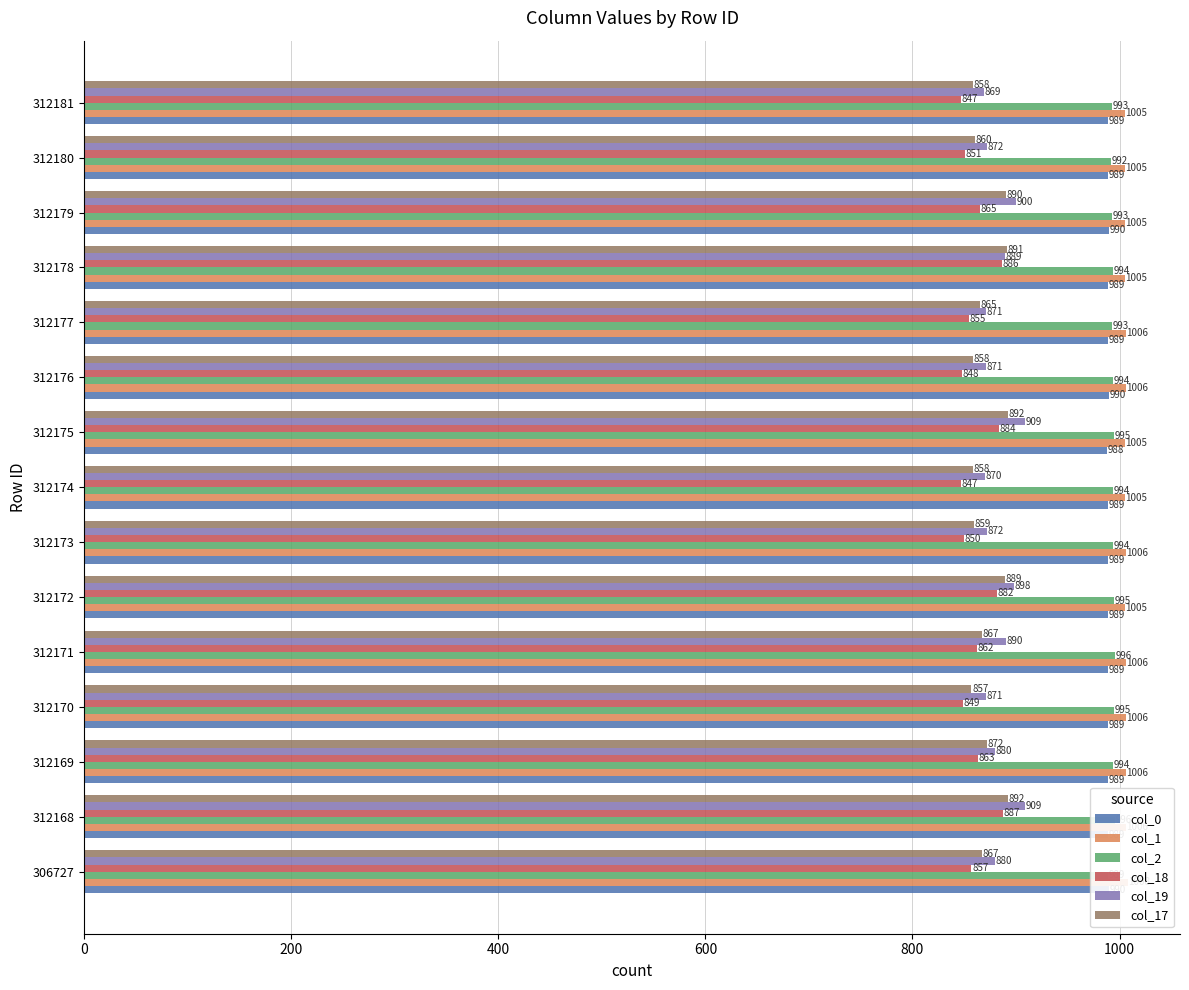

Between 312179 and 312181, which series saw the biggest shift?

col_17